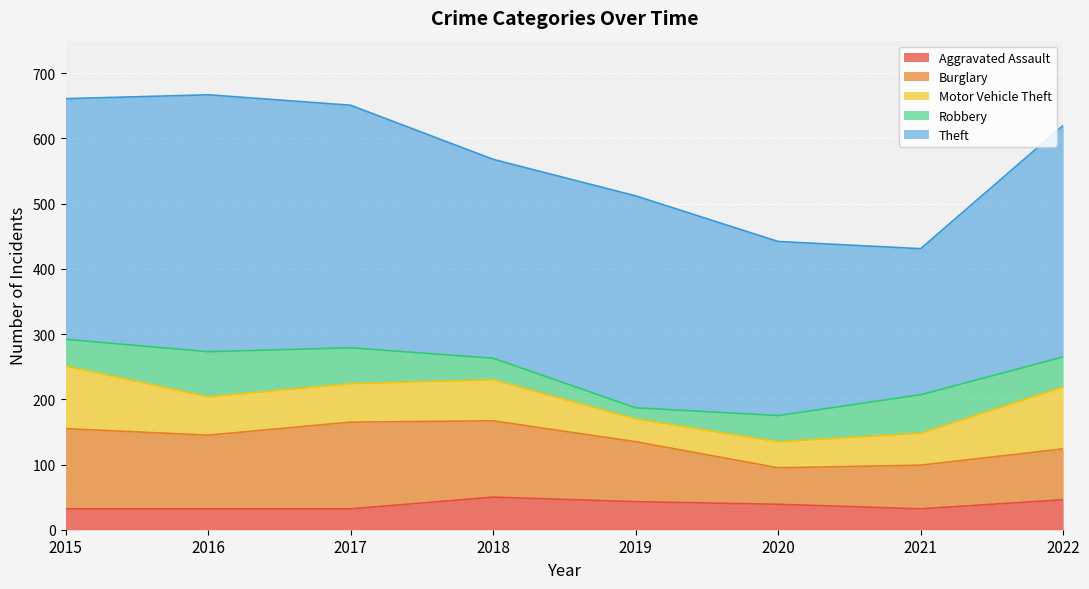

What is the average value of the Aggravated Assault series?

38